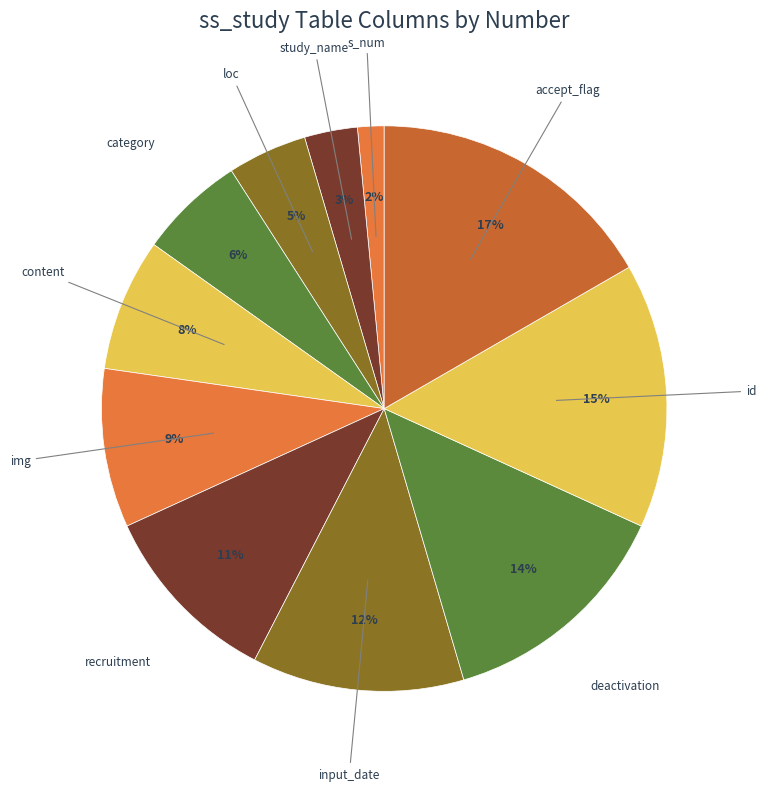

To the nearest percent, what is the average slice percentage?

9%